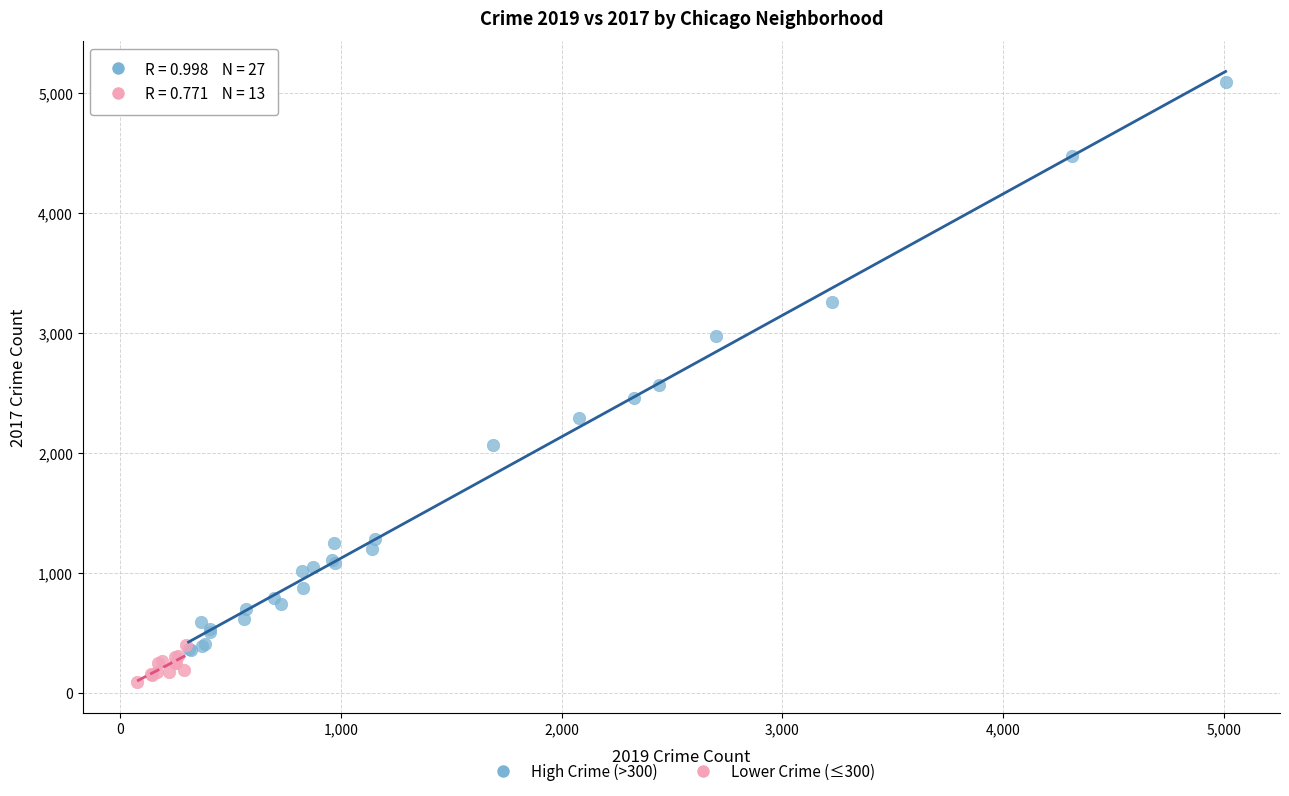

Which series reaches the maximum Y coordinate?

High Crime (>300)